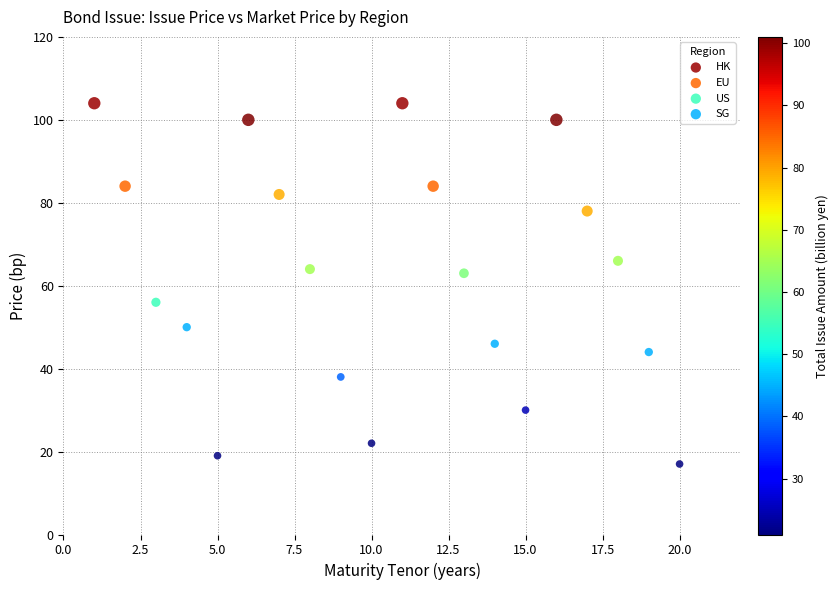

What are all the series names shown in the legend?

HK, EU, US, SG